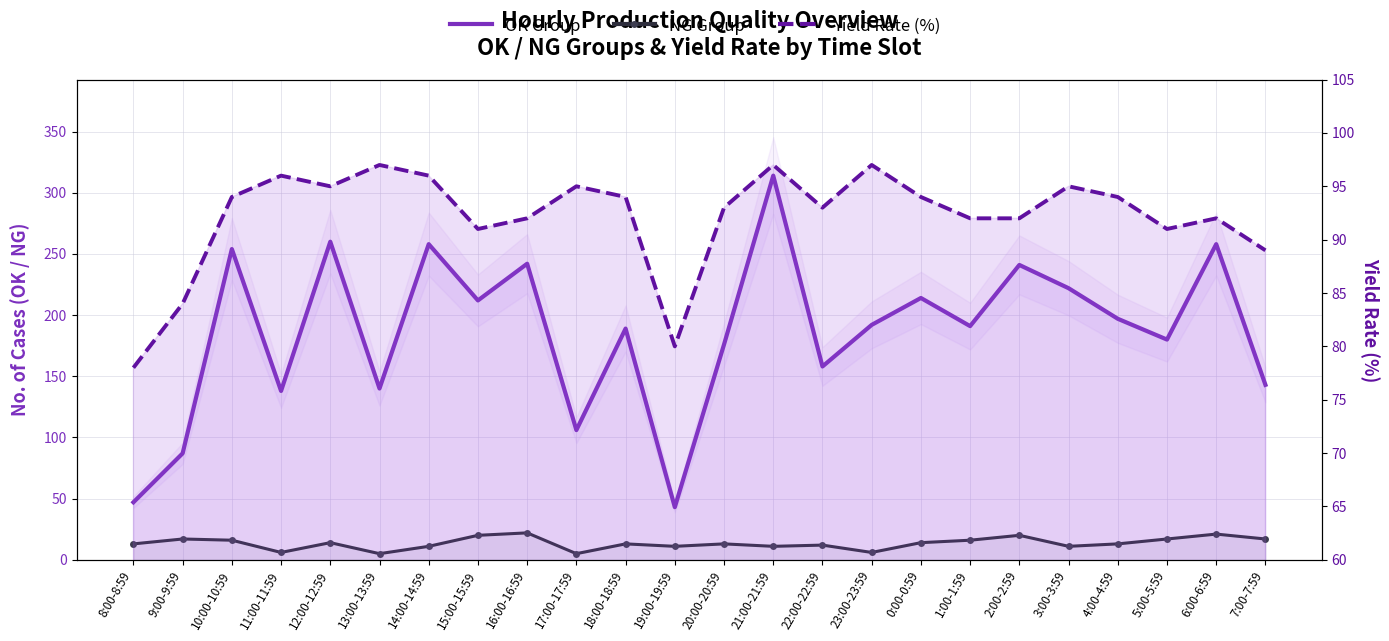

True or false: OK Group and Yield Rate (%) intersect in this chart.

True